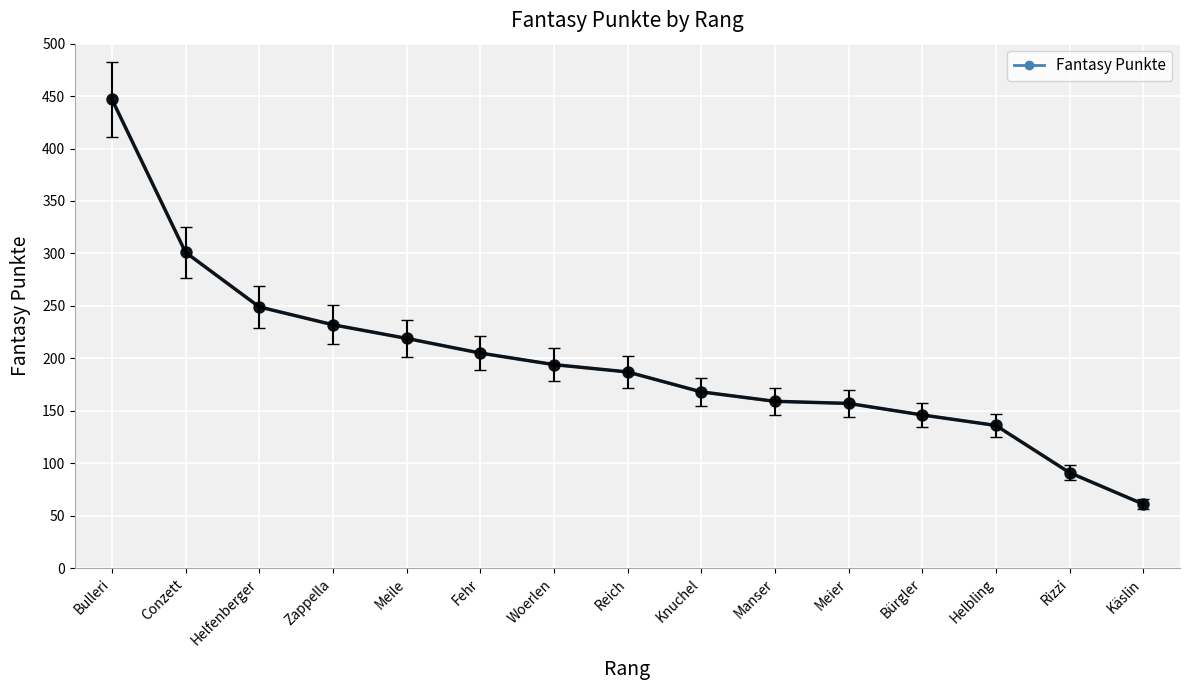

What is the ratio of the value at Woerlen to the value at Knuchel?

1.2